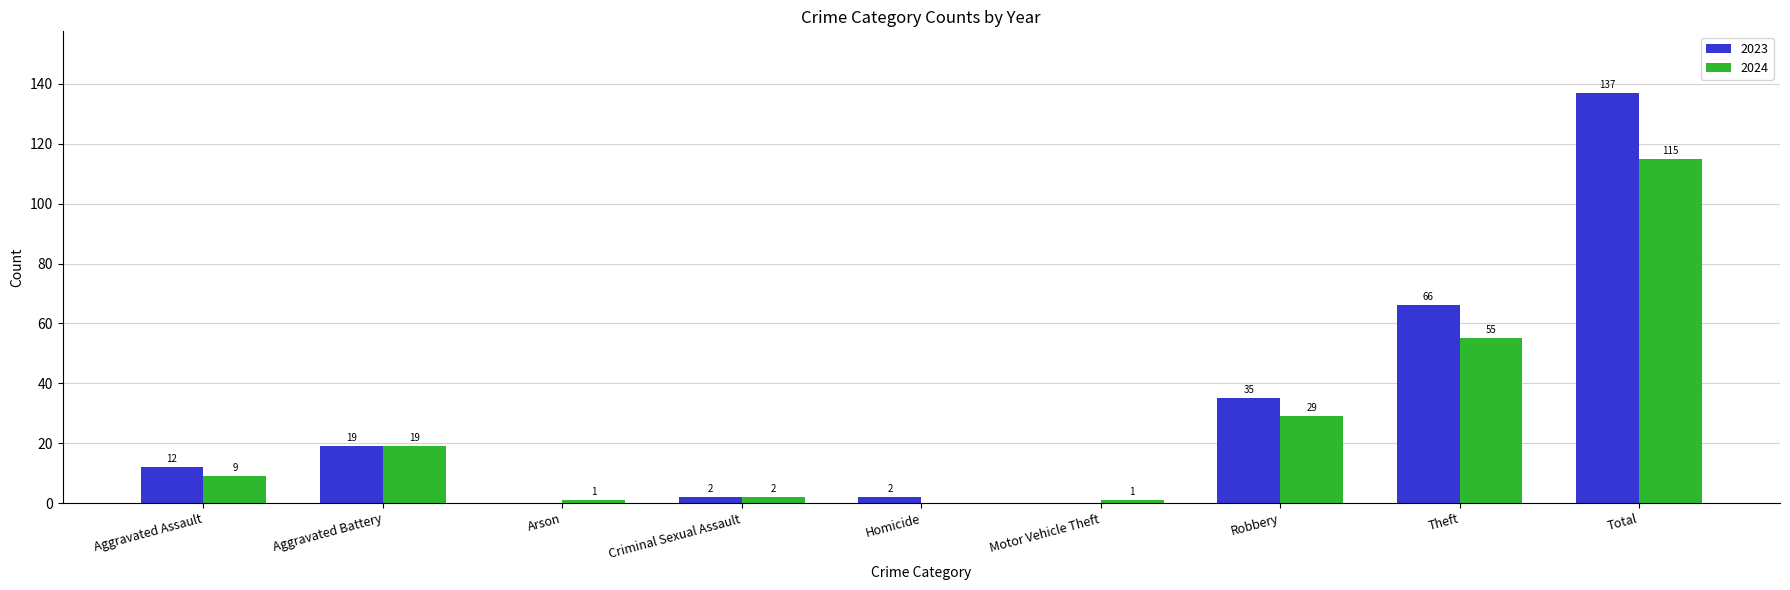

Count the number of data series in this chart.

2